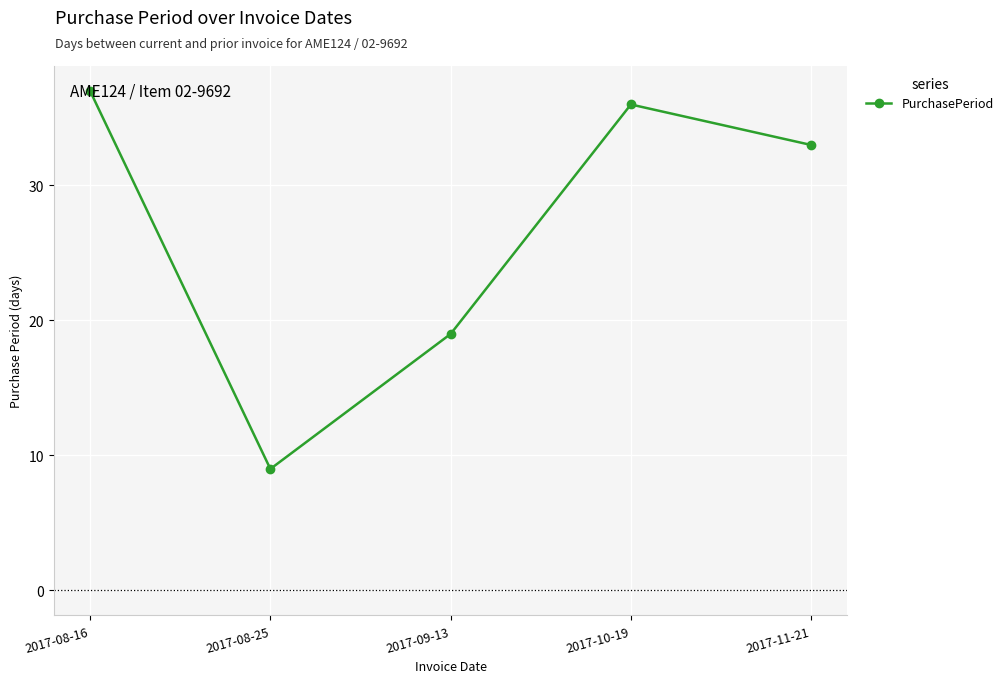

How many values are below 33?

2